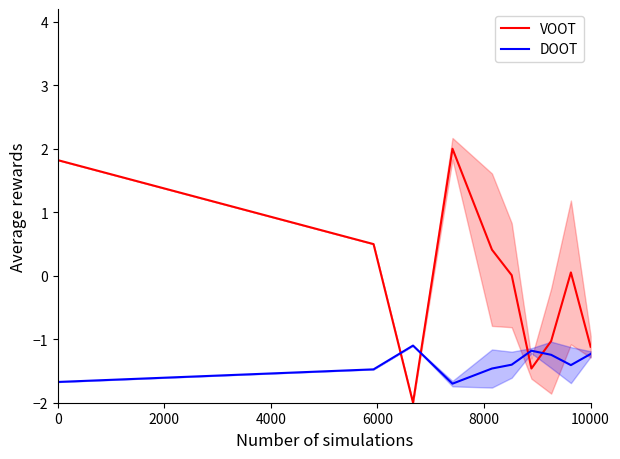

True or false: DOOT has a value of -0.7 at 10000.

False